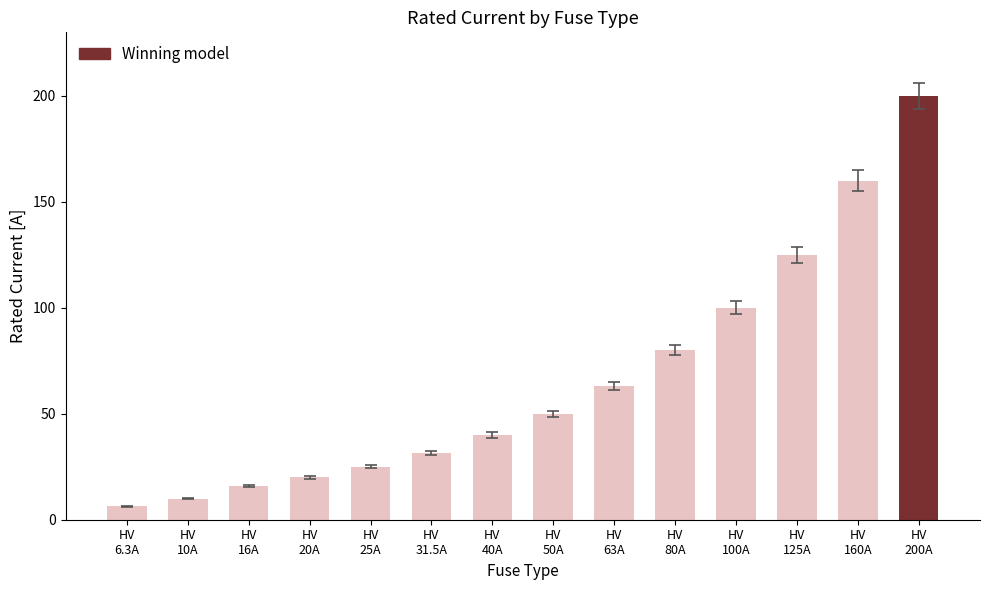

Reading left to right, transcribe all the data shown in this chart.

HV
6.3A=6.3	HV
10A=10.0	HV
16A=16.0	HV
20A=20.0	HV
25A=25.0	HV
31.5A=31.5	HV
40A=40.0	HV
50A=50.0	HV
63A=63.0	HV
80A=80.0	HV
100A=100.0	HV
125A=125.0	HV
160A=160.0	HV
200A=200.0